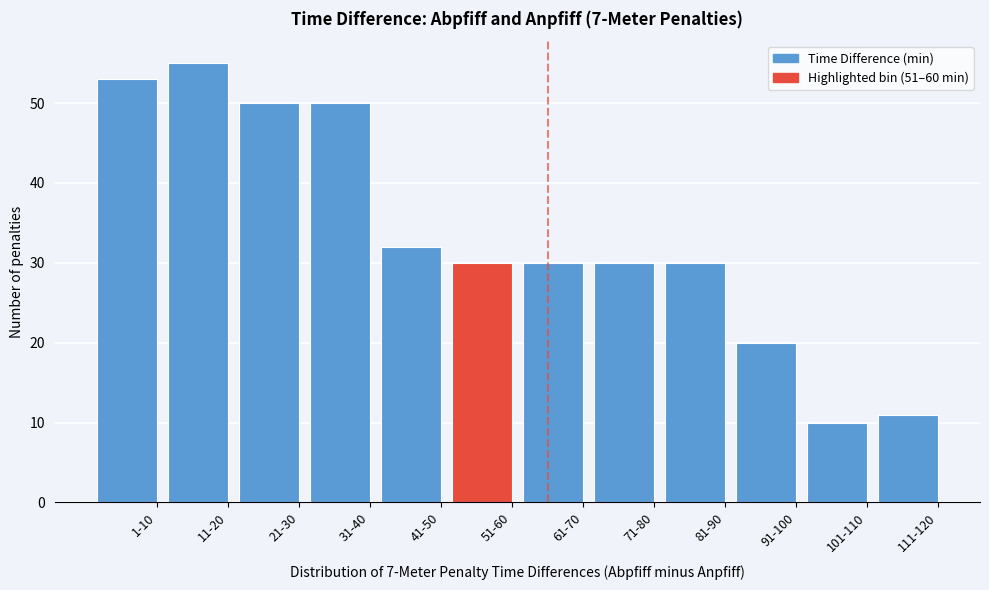

Reading left to right, extract all data points from this chart.

53	55	50	50	32	30	30	30	30	20	10	11